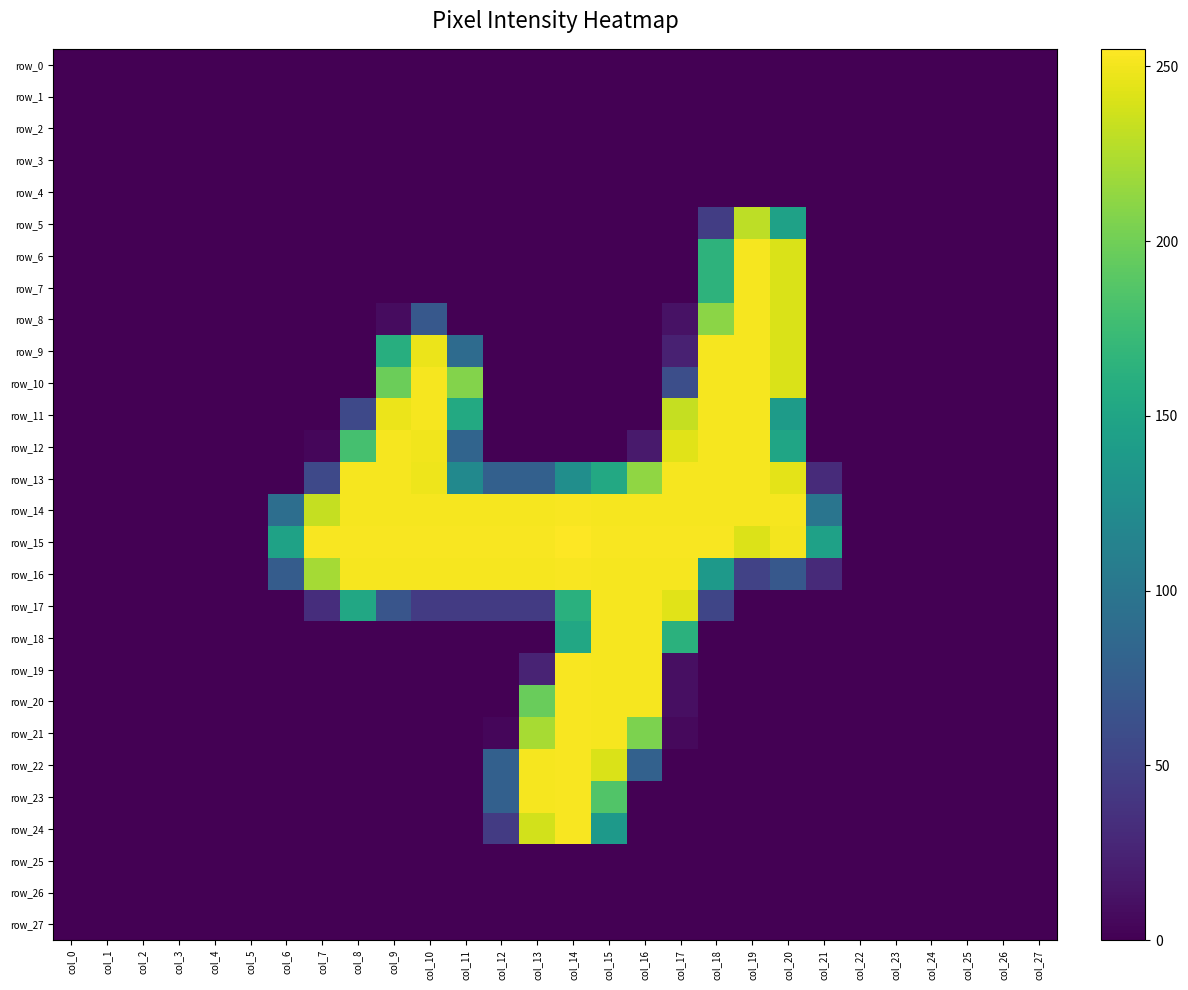

Which series has the largest total across all categories?

row_15